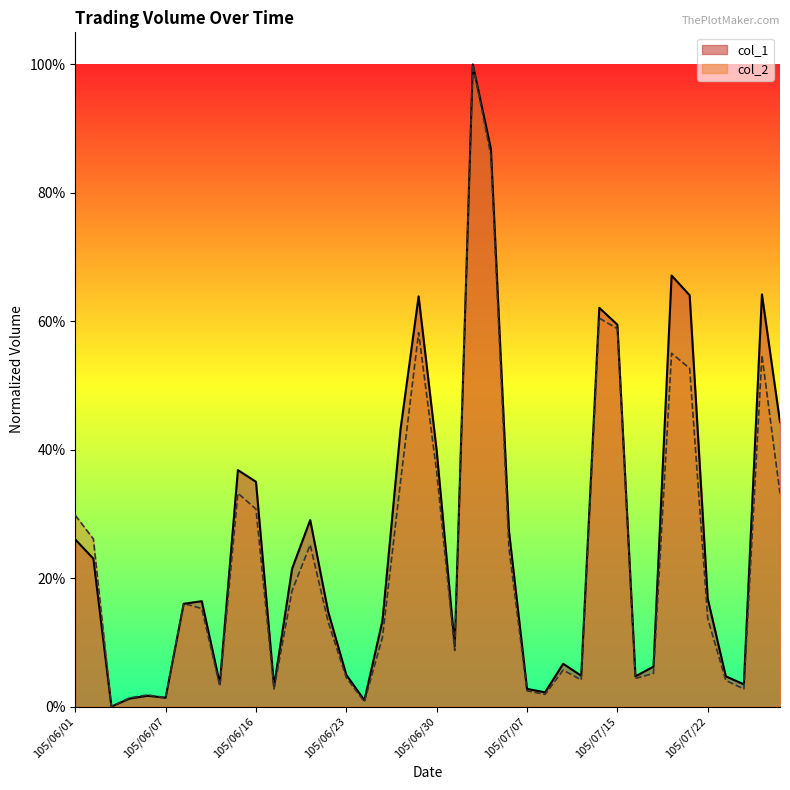

What position from the right is 105/06/24?

24